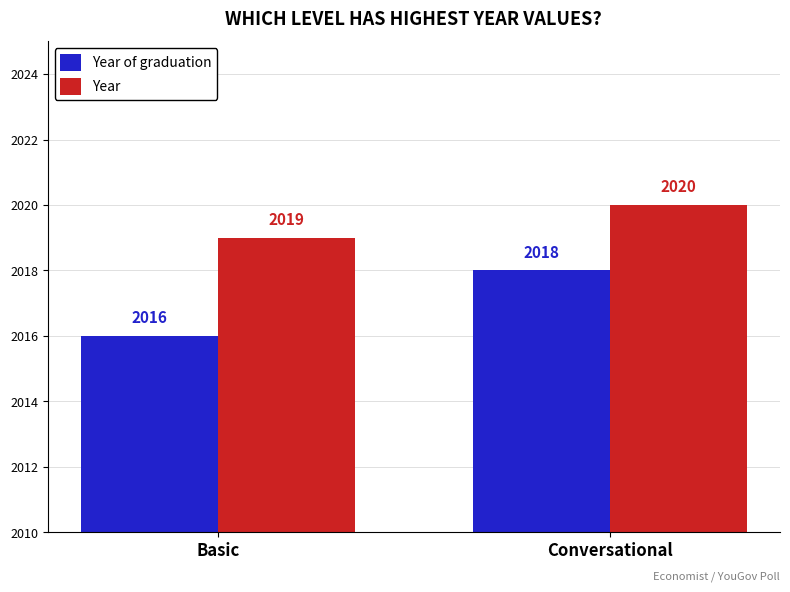

How many data points does each series have?

2